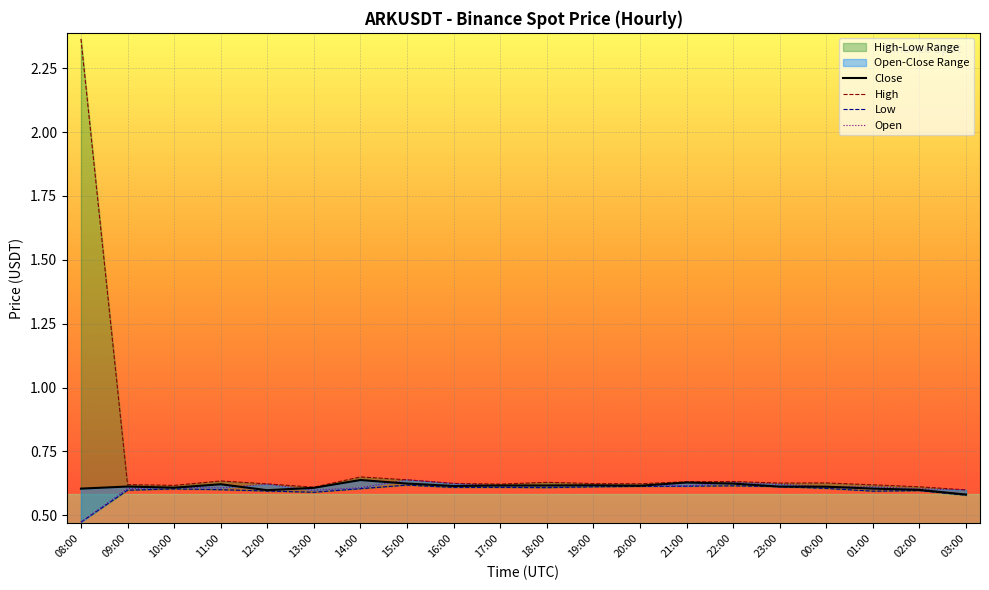

Does the chart display data point markers on the line(s)?

No